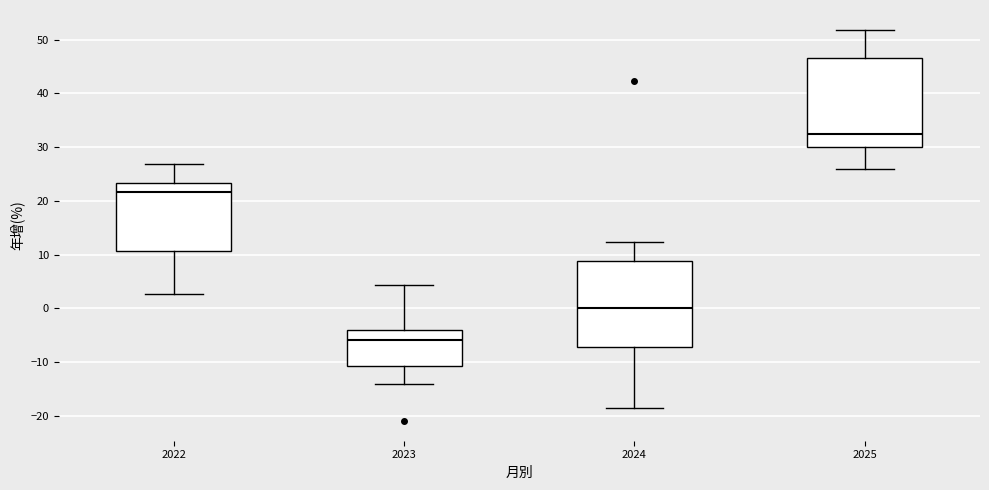

Reading left to right, transcribe this box plot: for each box, give where its median line is, the range the box spans, and where its two whiskers end, as read against the y-axis. The values are not printed on the chart, so give them approximately, as read against the axis.

2022: median 22, box 11 to 23, whiskers 3 to 27
2023: median -6, box -11 to -4, whiskers -14 to 4
2024: median 0, box -7 to 9, whiskers -19 to 12
2025: median 33, box 30 to 47, whiskers 26 to 52